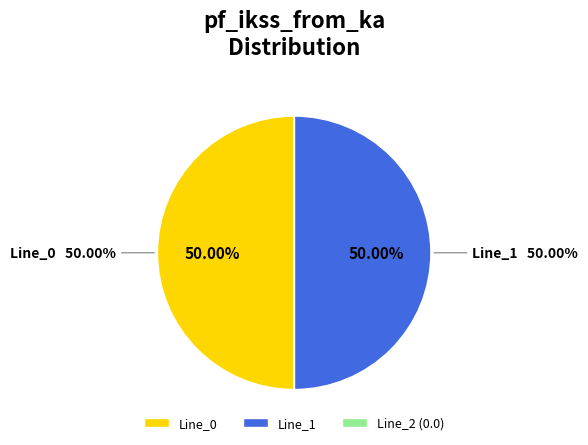

Does Line_1 represent more than half of the total?

Yes